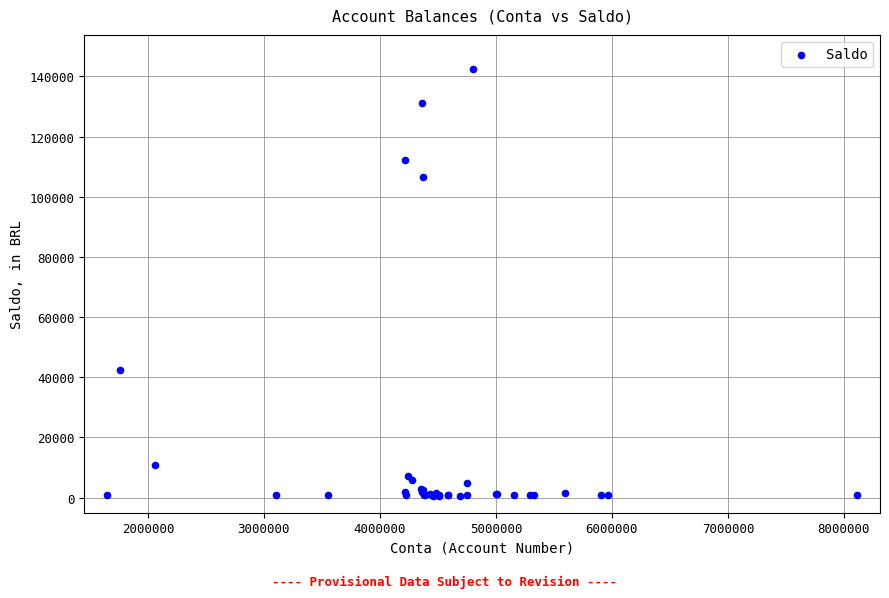

What Y value in the scatter plot is closest to 71544?

42457.2